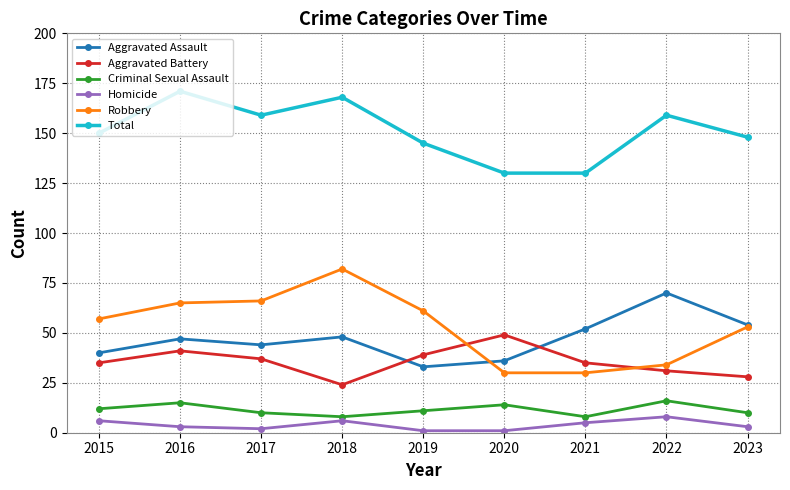

How many lines are shown in the chart?

6